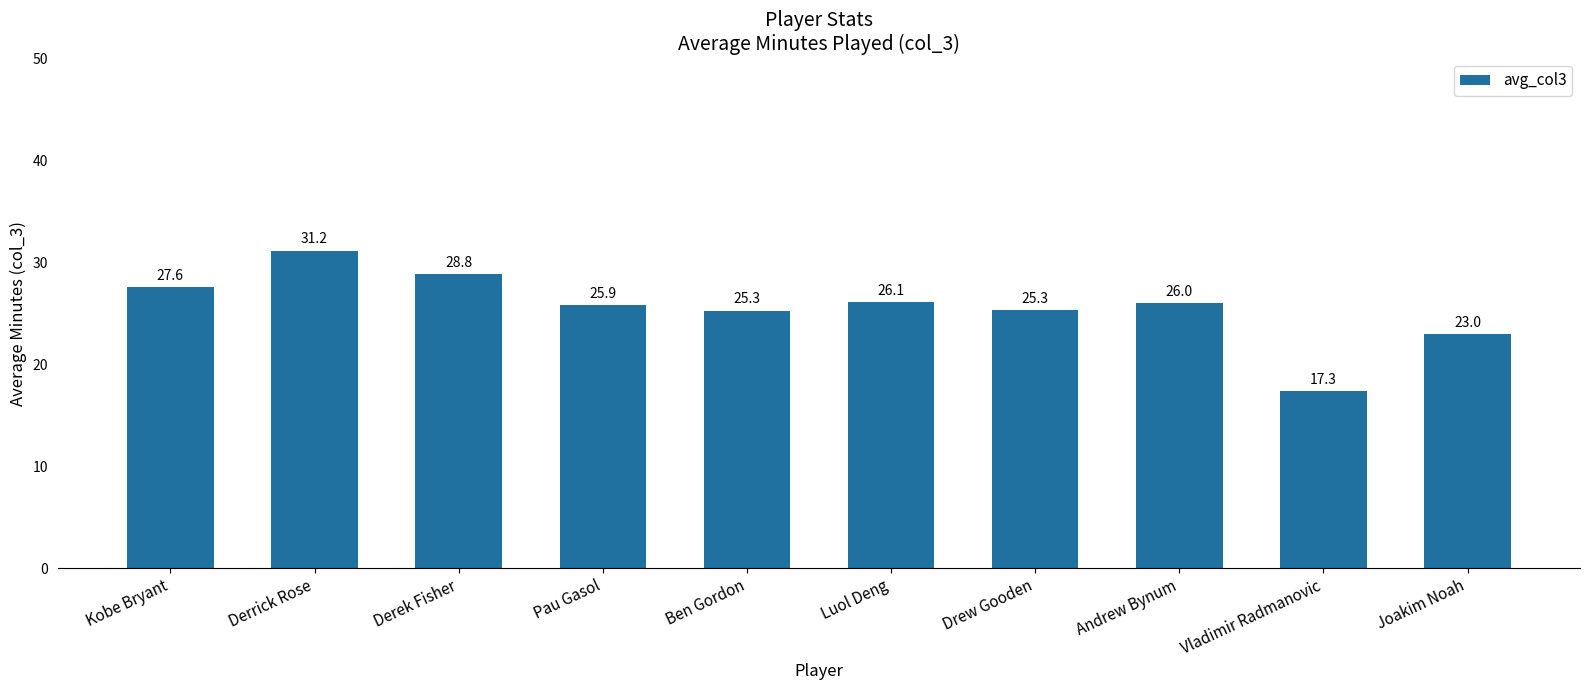

How many series are shown in this chart?

1